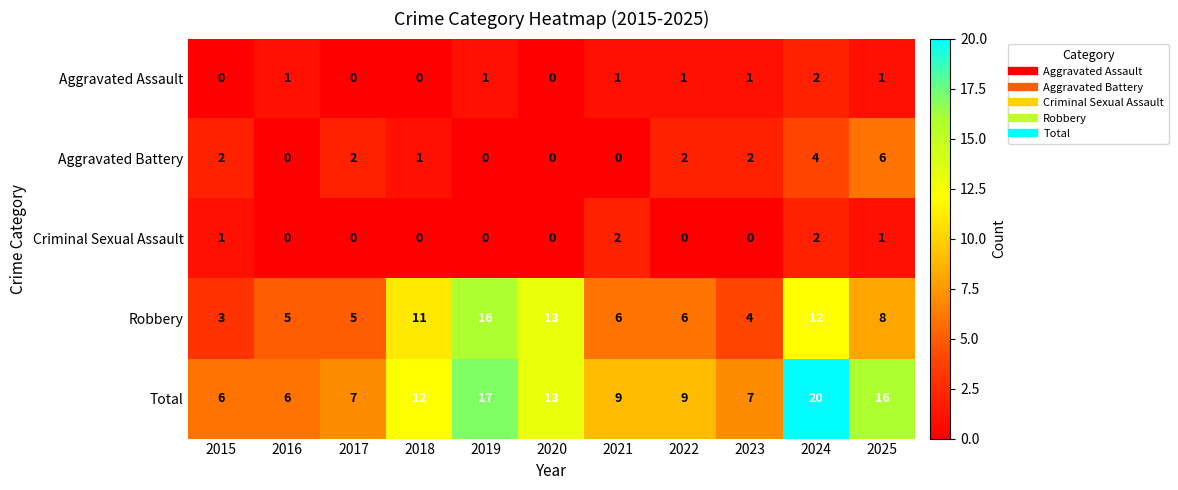

What is the difference between the highest and lowest values at 2025?

15